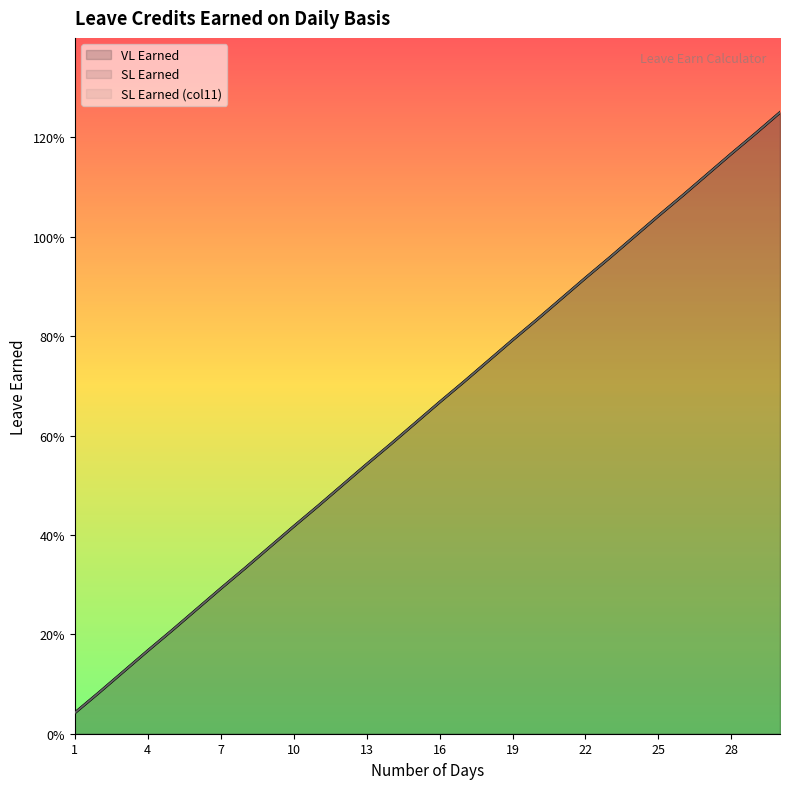

Is it true that SL Earned equals 0.1 at 10?

False